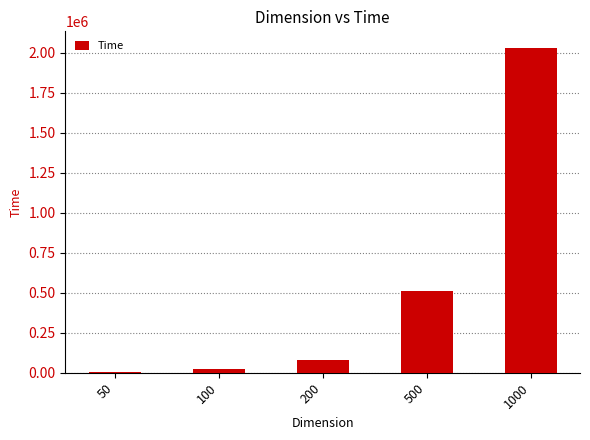

Where is the data nearest to the value 1018820?

500